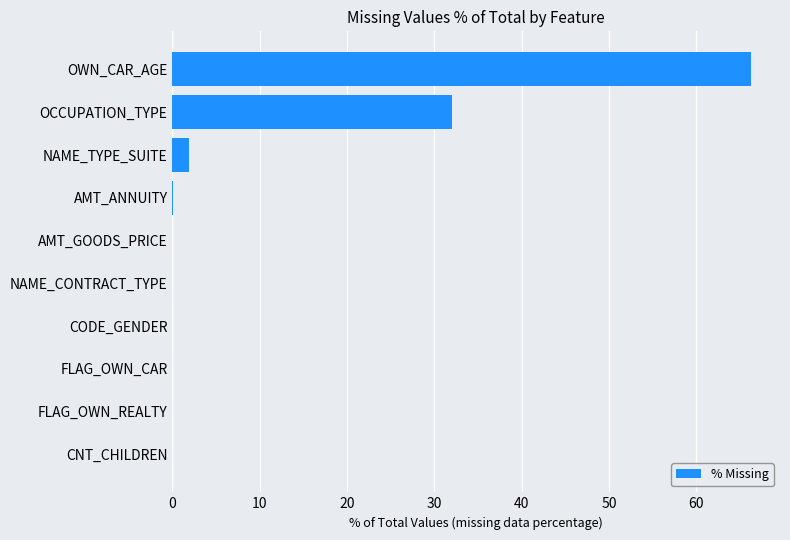

What is the maximum value shown in the chart?

66.3